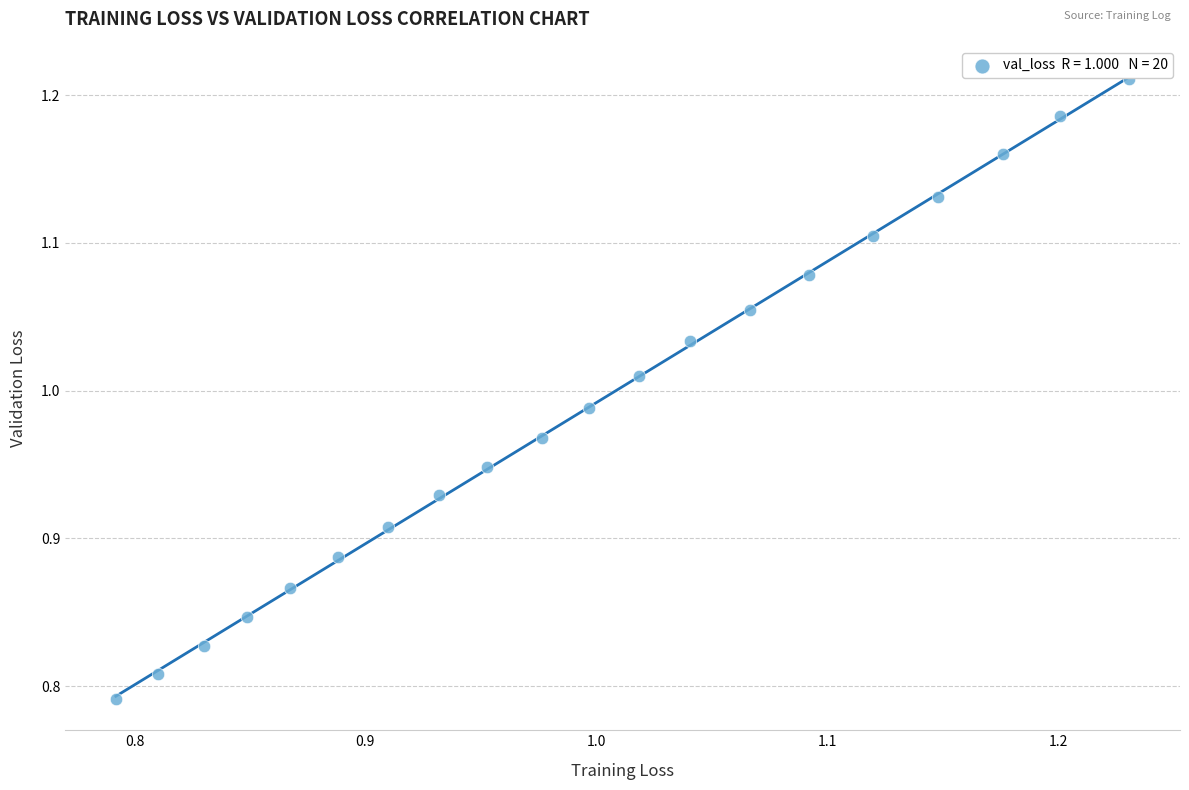

What is the range of X values (max minus min)?

0.4